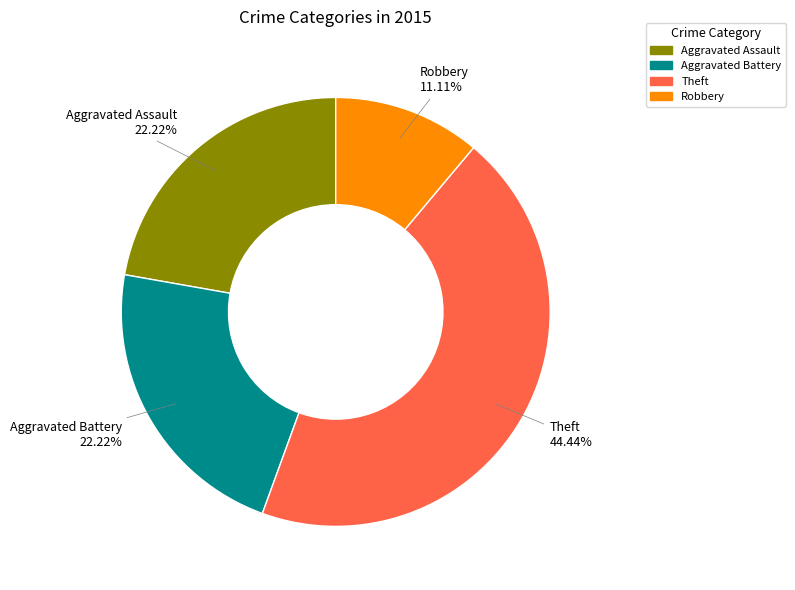

Combined, do Theft and Robbery account for over 50%?

Yes